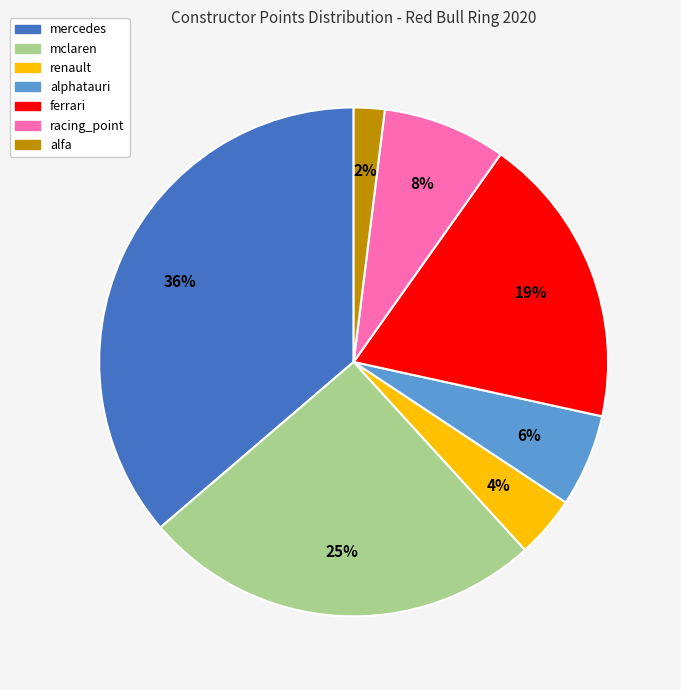

To the nearest percent, what is the difference between the largest and smallest slice percentages?

34%